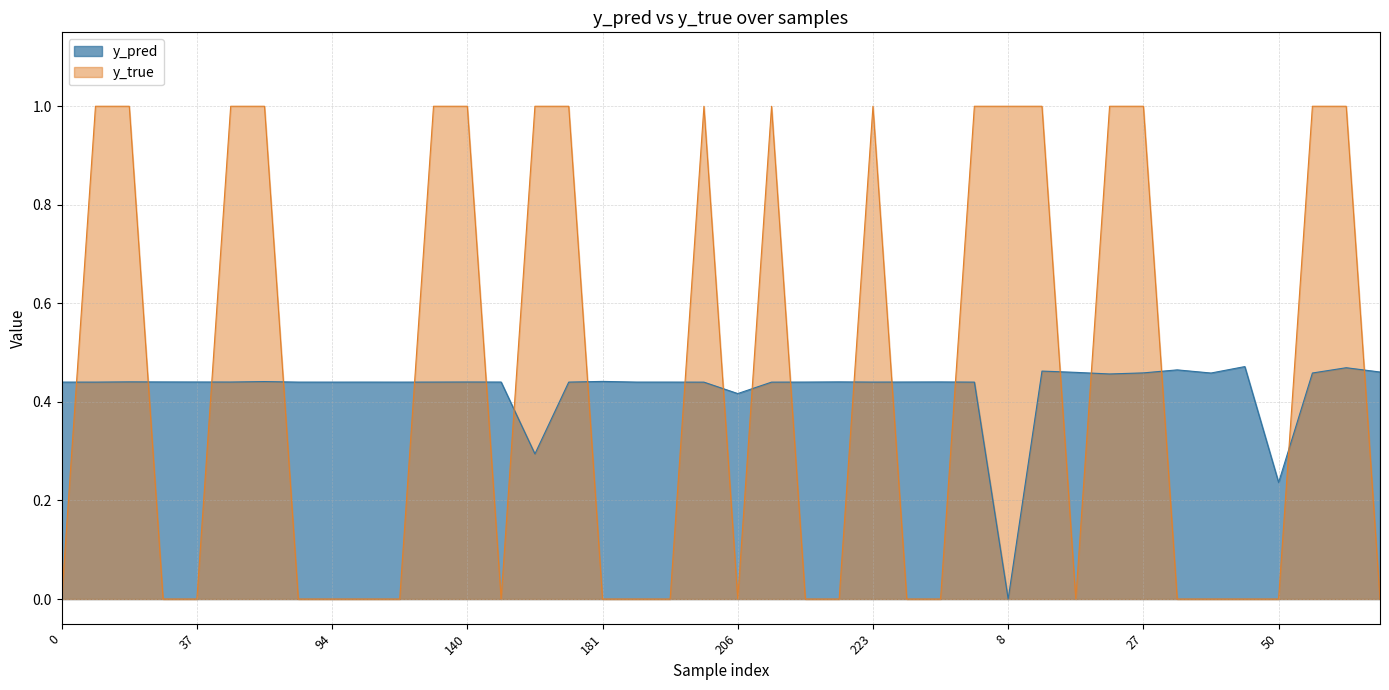

What are all the series names shown in the legend?

y_pred, y_true